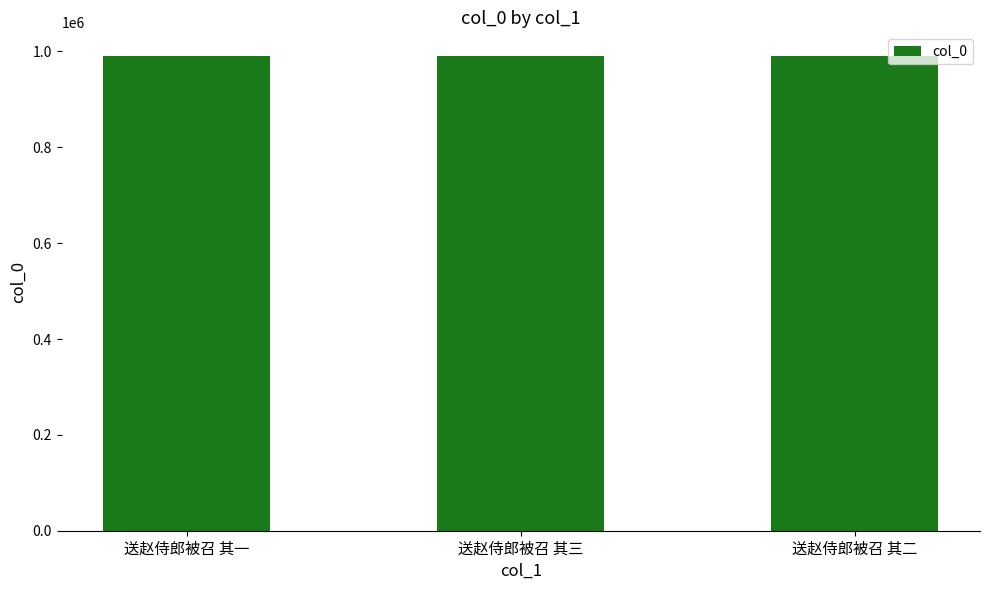

What is the value of the 1st bar from the left?

990383